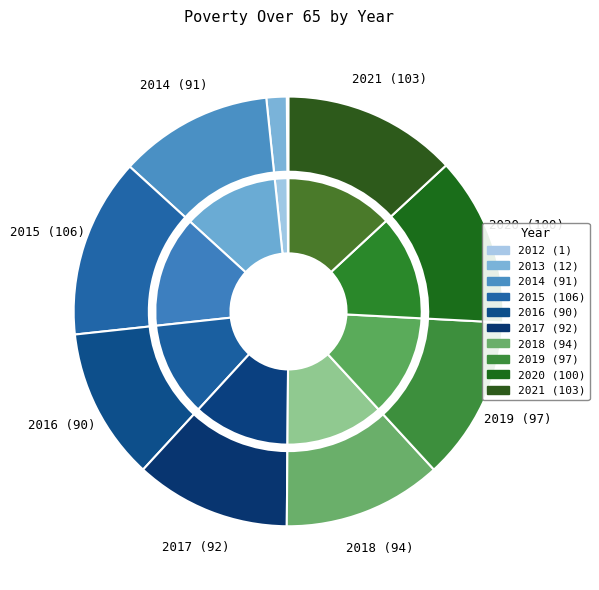

Combined, do 2016 and 2020 account for over 50%?

No